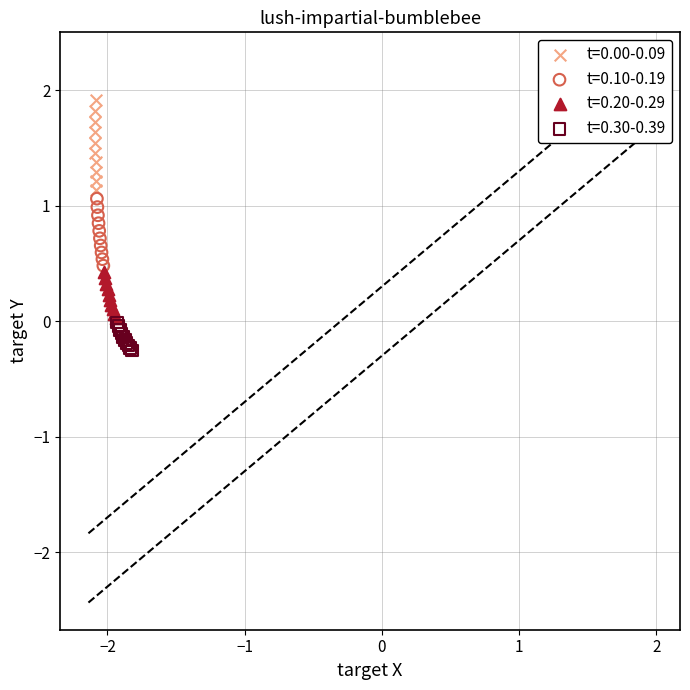

Which series contains the lowest Y value?

t=0.30-0.39